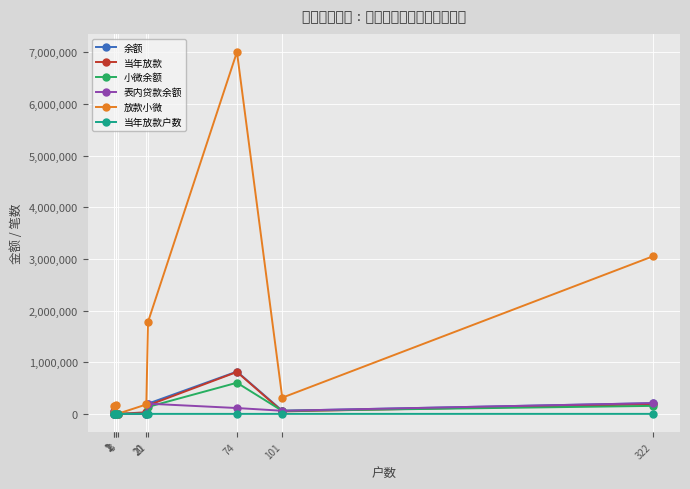

What is the sum of the 当年放款户数 values at 1 and 74?

62